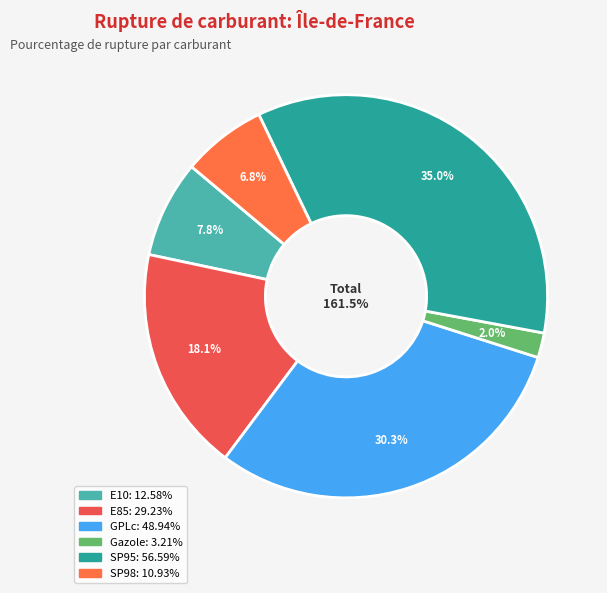

How many segments does this pie chart have?

6